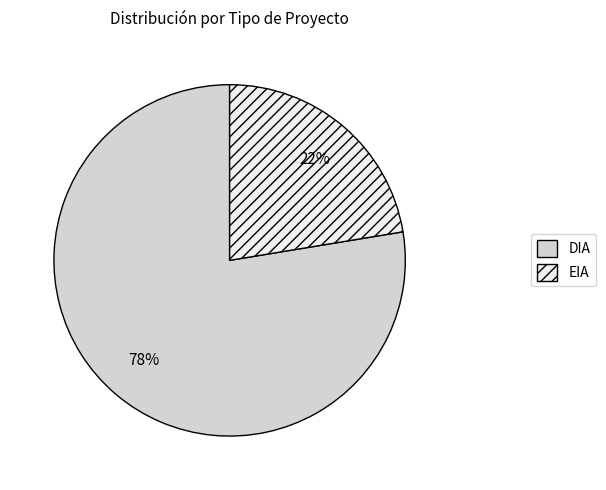

Count the number of slices in the pie.

2